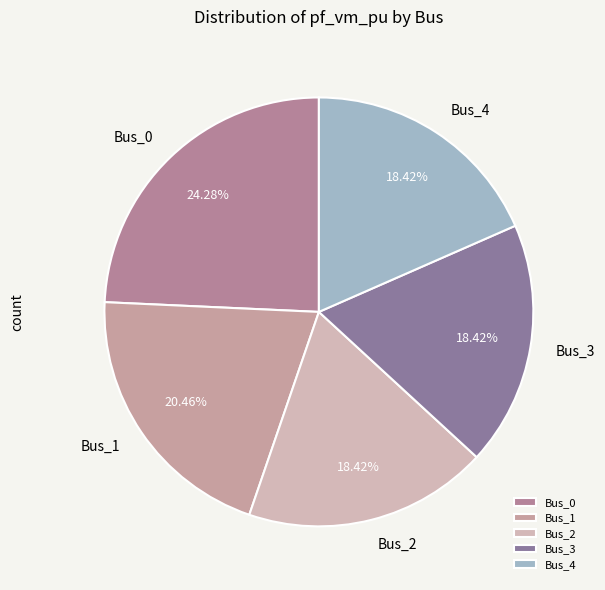

Between Bus_1 and Bus_0, which is larger?

Bus_0